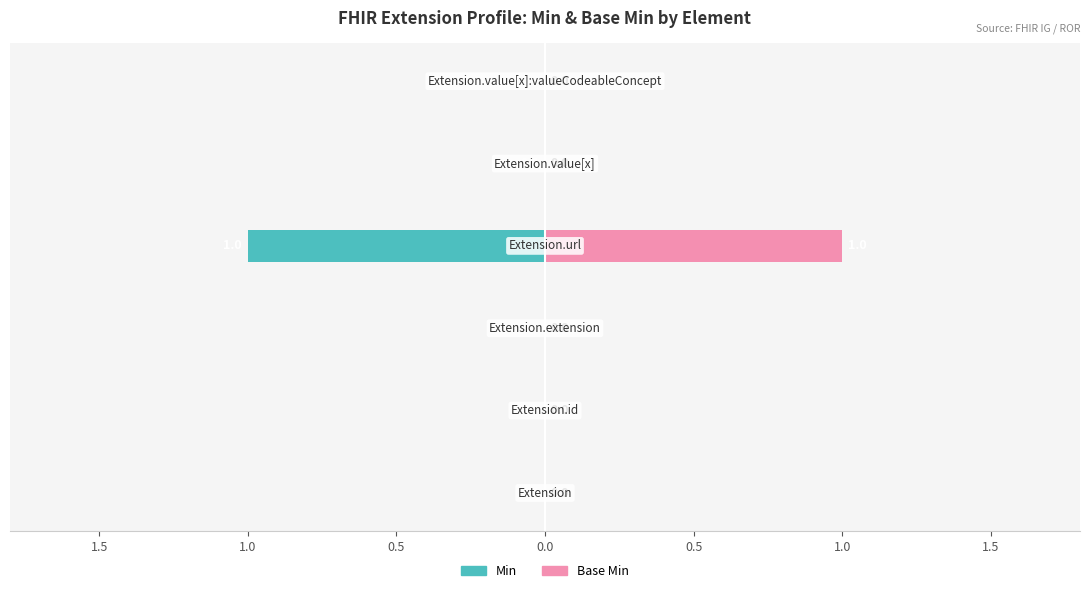

What is the difference between the maximum and minimum values in the Min series?

1